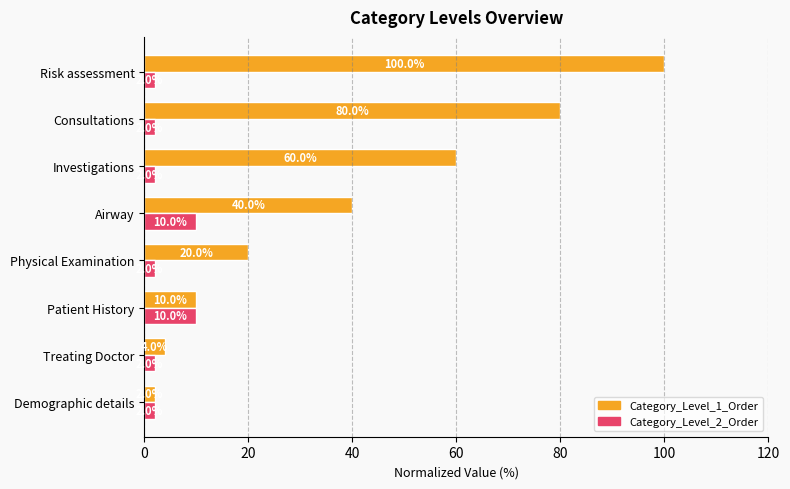

At which category is the sum across all series the highest?

Risk assessment